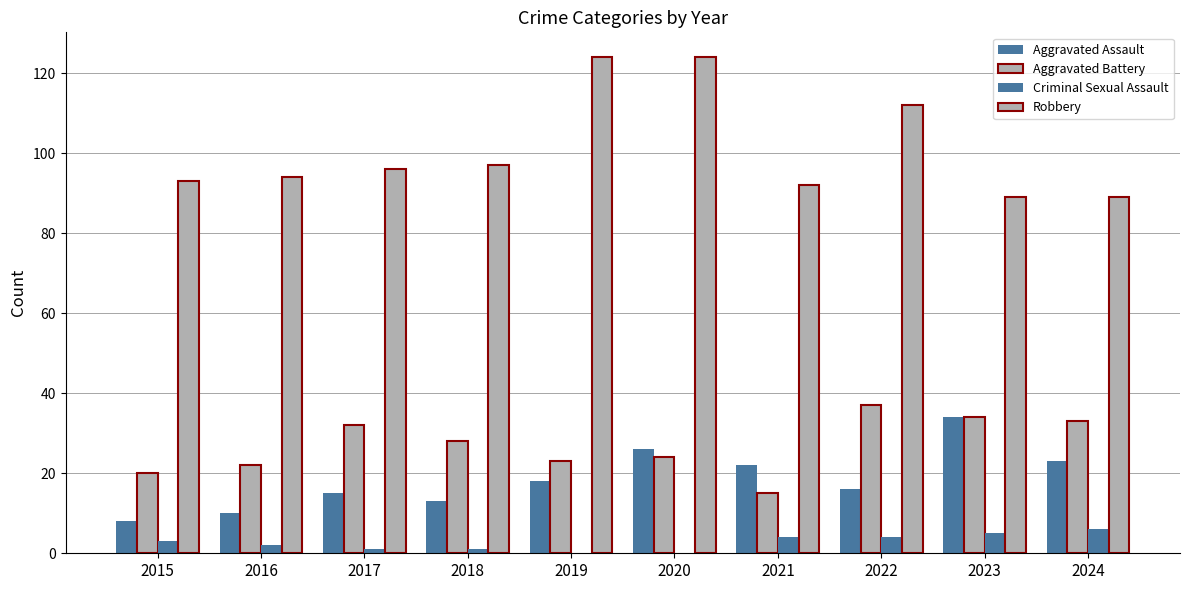

At which label does Criminal Sexual Assault reach its peak?

2024